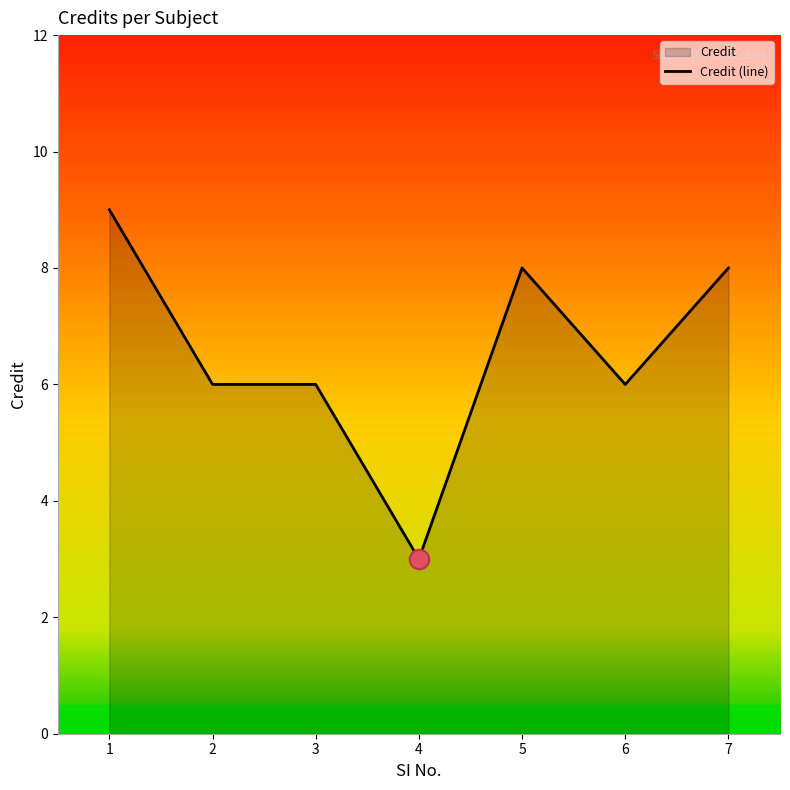

Is it true that the value at 3 is 3?

False